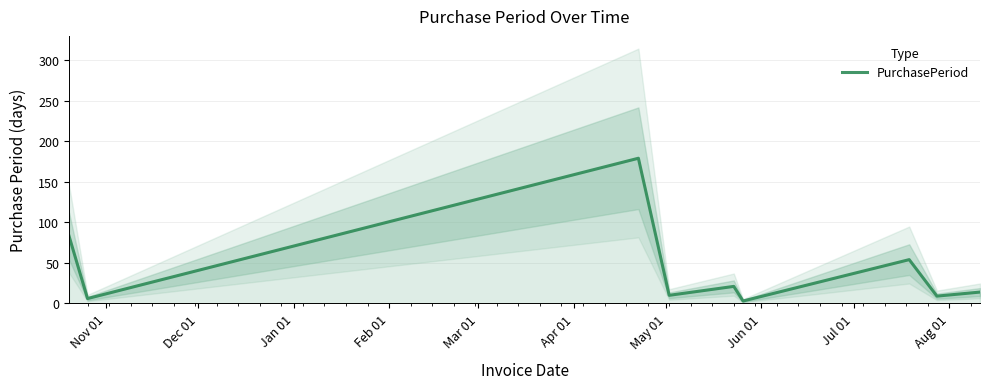

What is the average value?

42